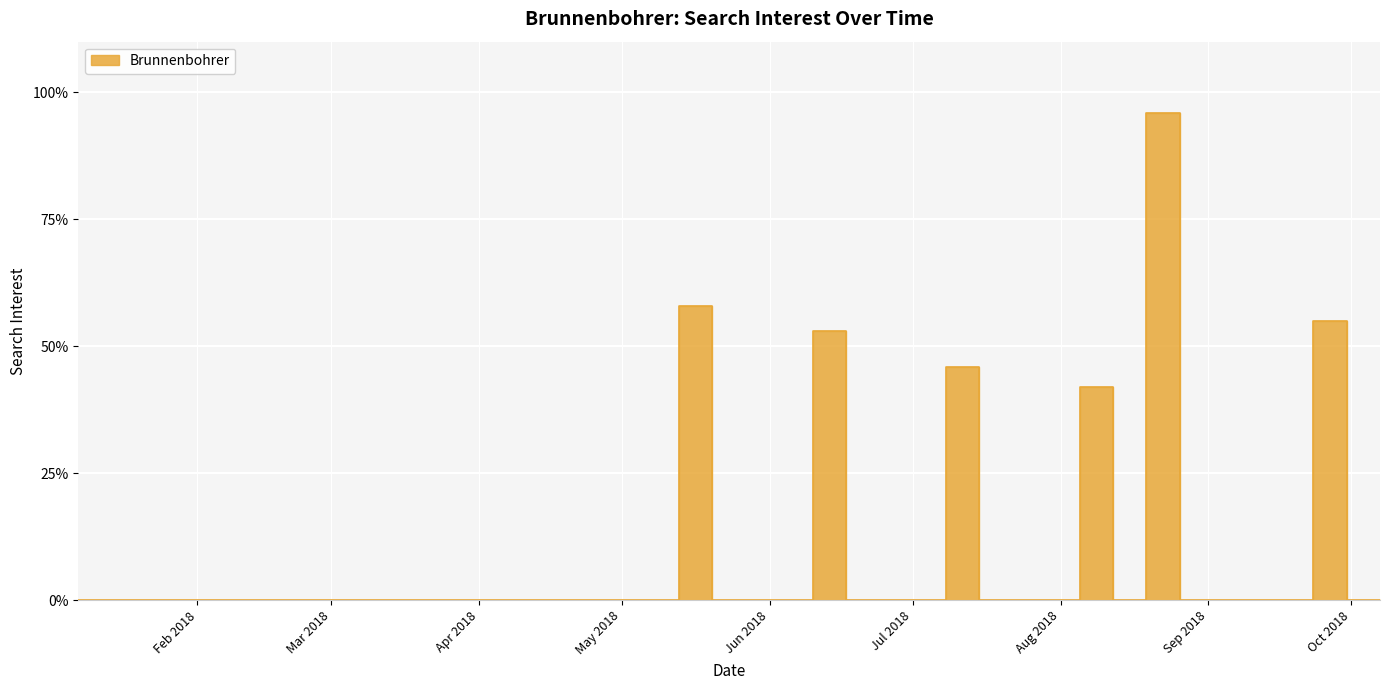

Which category has the lowest value across all series?

2018-01-07